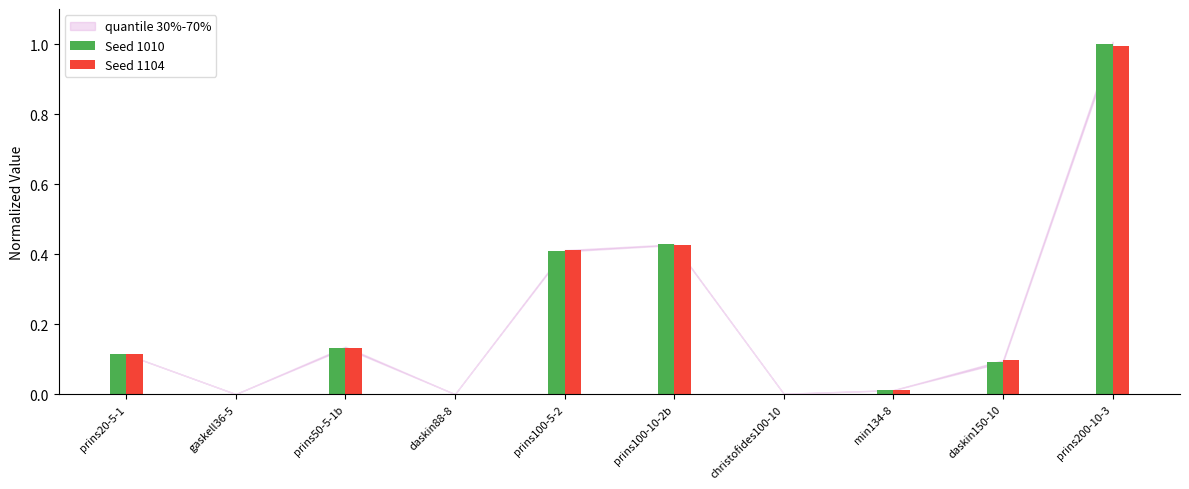

What is the highest value of the Seed 1010 series?

1.0